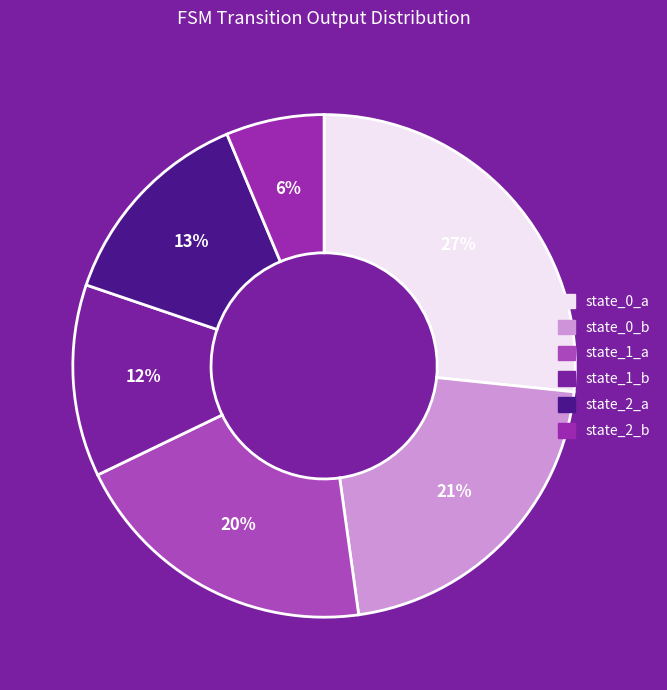

Rank the categories by value from lowest to highest.

state_2_b, state_1_b, state_2_a, state_1_a, state_0_b, state_0_a